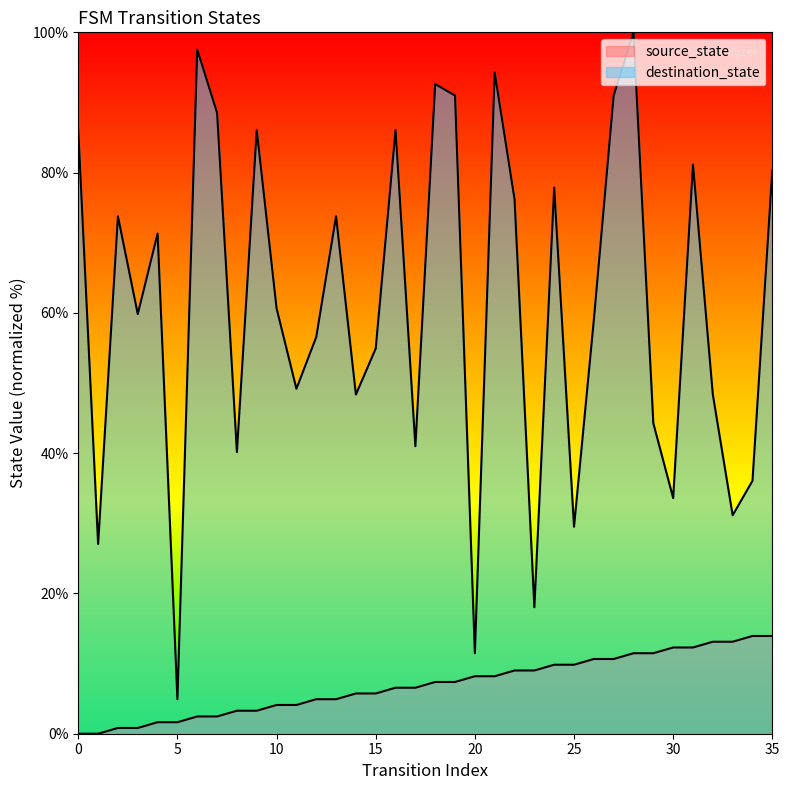

Does the chart have visible grid lines?

No